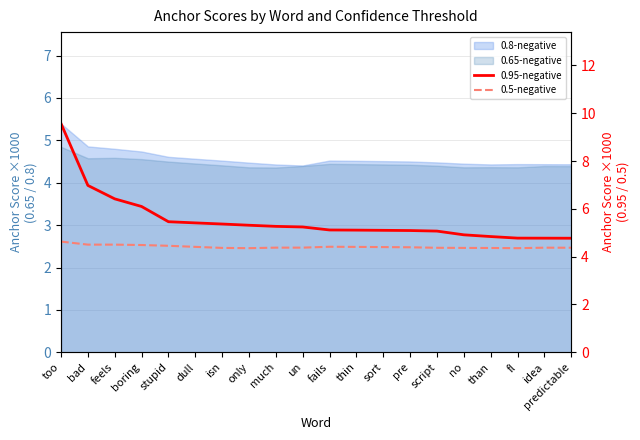

What is the value of the 0.95-negative point at the 3rd from the left?

6.4